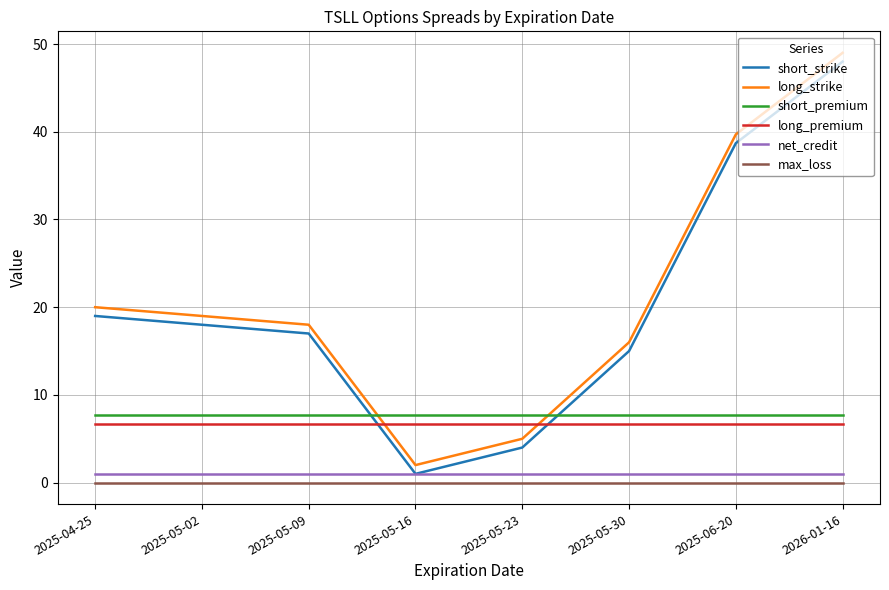

What is the highest value of the short_strike series?

48.0